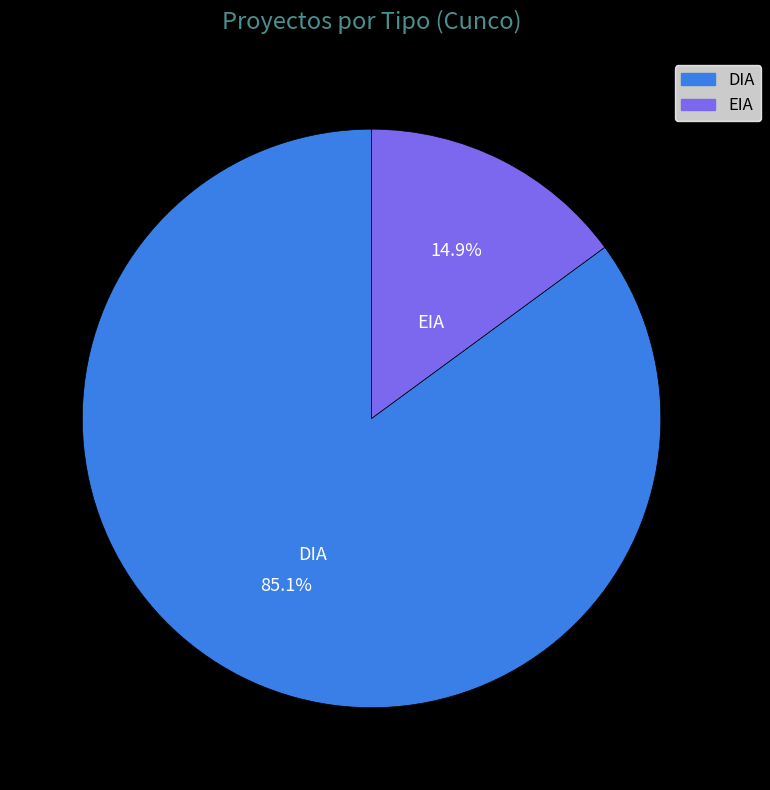

Which slice represents more than half of the pie?

DIA